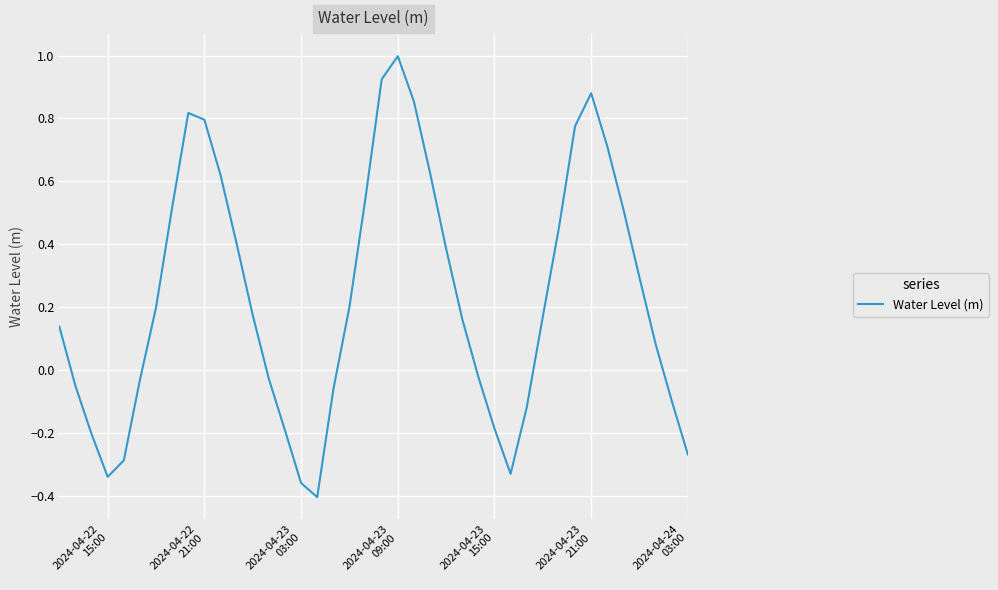

What is the greatest value displayed?

1.0